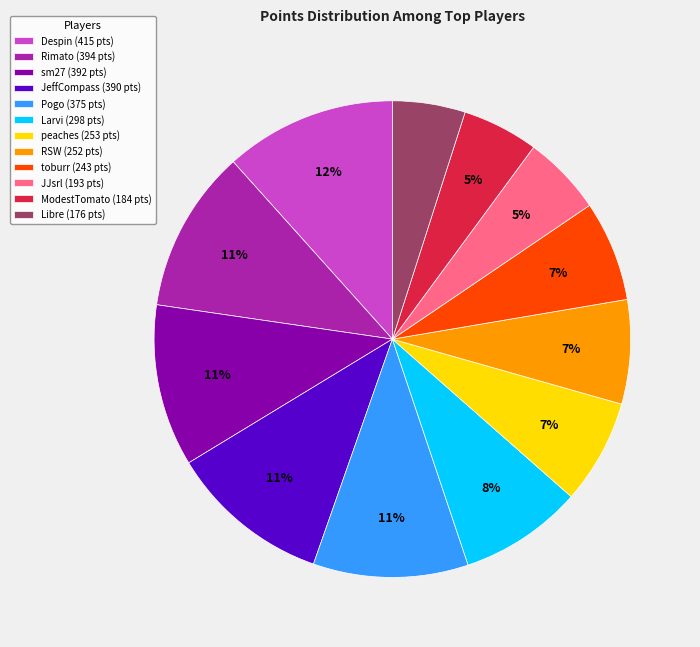

Does any single category account for the majority?

No